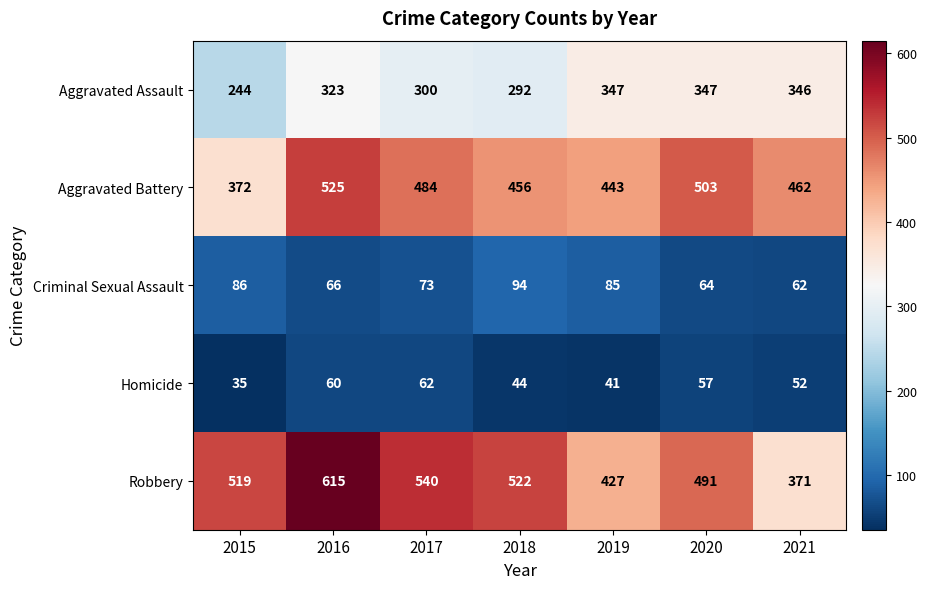

Rank the series at 2018 from highest to lowest value.

Robbery, Aggravated Battery, Aggravated Assault, Criminal Sexual Assault, Homicide